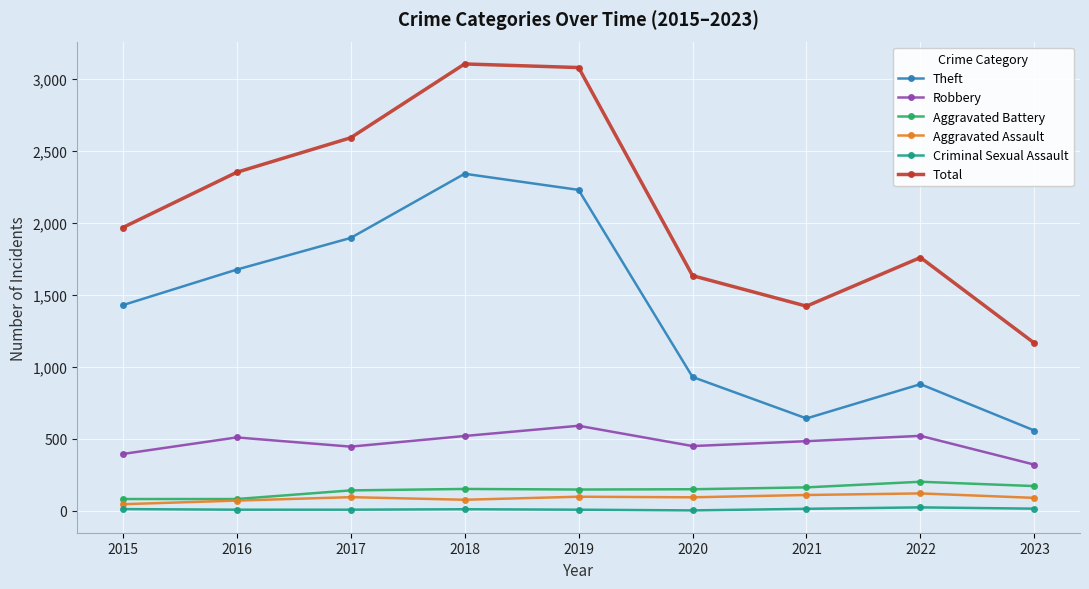

What is the maximum value for Total?

3105